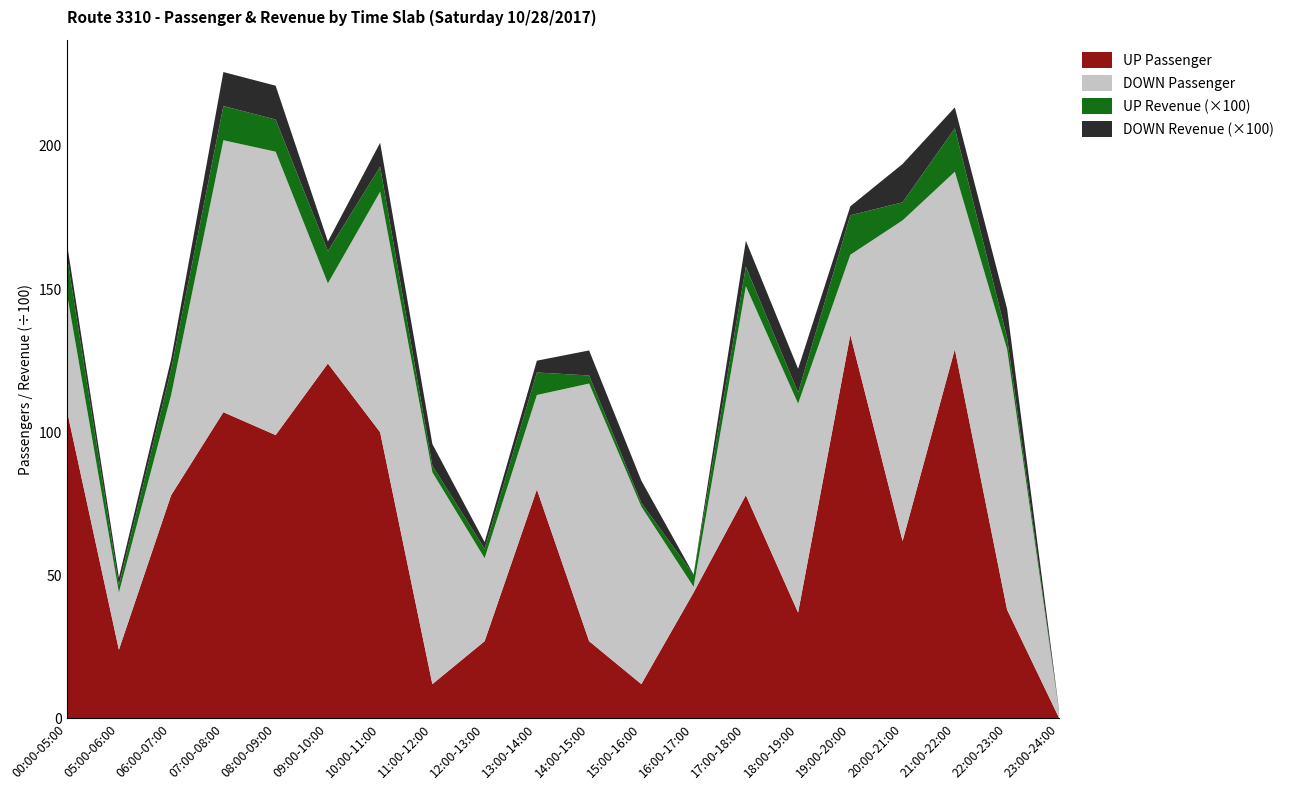

Reading right to left, what are all the values shown in this chart?

UP Passenger: 23:00-24:00=0	22:00-23:00=38	21:00-22:00=129	20:00-21:00=62	19:00-20:00=134	18:00-19:00=37	17:00-18:00=78	16:00-17:00=44	15:00-16:00=12	14:00-15:00=27	13:00-14:00=80	12:00-13:00=27	11:00-12:00=12	10:00-11:00=100	09:00-10:00=124	08:00-09:00=99	07:00-08:00=107	06:00-07:00=78	05:00-06:00=24	00:00-05:00=108
DOWN Passenger: 23:00-24:00=2	22:00-23:00=91	21:00-22:00=62	20:00-21:00=112	19:00-20:00=28	18:00-19:00=73	17:00-18:00=73	16:00-17:00=2	15:00-16:00=62	14:00-15:00=90	13:00-14:00=33	12:00-13:00=29	11:00-12:00=74	10:00-11:00=84	09:00-10:00=28	08:00-09:00=99	07:00-08:00=95	06:00-07:00=35	05:00-06:00=20	00:00-05:00=41
UP Revenue: 23:00-24:00=0	22:00-23:00=404	21:00-22:00=1517	20:00-21:00=631	19:00-20:00=1378	18:00-19:00=390	17:00-18:00=682	16:00-17:00=424	15:00-16:00=128	14:00-15:00=282	13:00-14:00=787	12:00-13:00=328	11:00-12:00=229	10:00-11:00=874	09:00-10:00=1127	08:00-09:00=1124	07:00-08:00=1196	06:00-07:00=898	05:00-06:00=262	00:00-05:00=1312
DOWN Revenue: 23:00-24:00=20	22:00-23:00=1014	21:00-22:00=730	20:00-21:00=1340	19:00-20:00=314	18:00-19:00=827	17:00-18:00=906	16:00-17:00=10	15:00-16:00=778	14:00-15:00=875	13:00-14:00=412	12:00-13:00=232	11:00-12:00=758	10:00-11:00=838	09:00-10:00=336	08:00-09:00=1181	07:00-08:00=1186	06:00-07:00=354	05:00-06:00=257	00:00-05:00=446